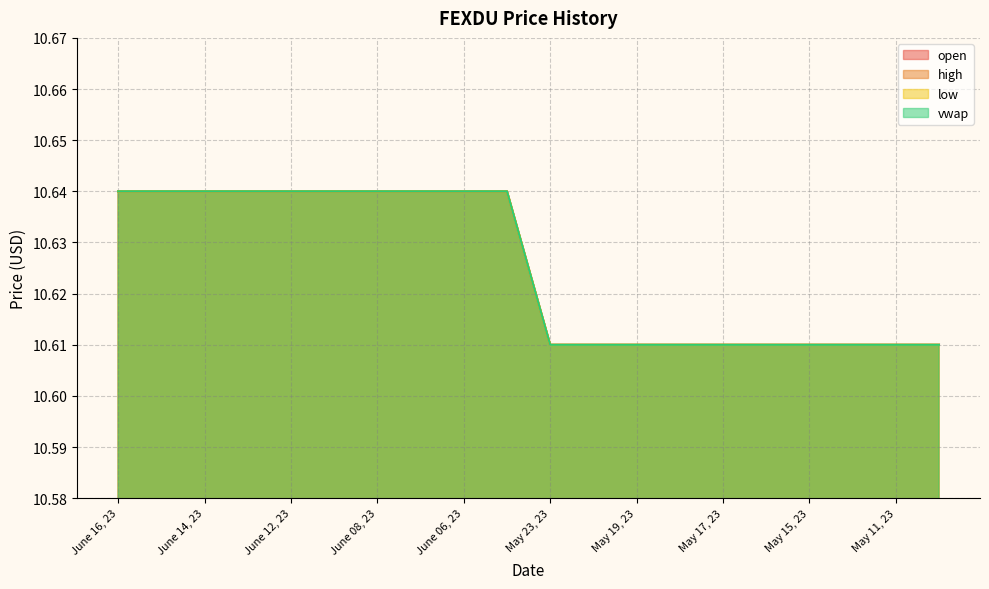

Which series has the largest total across all categories?

open